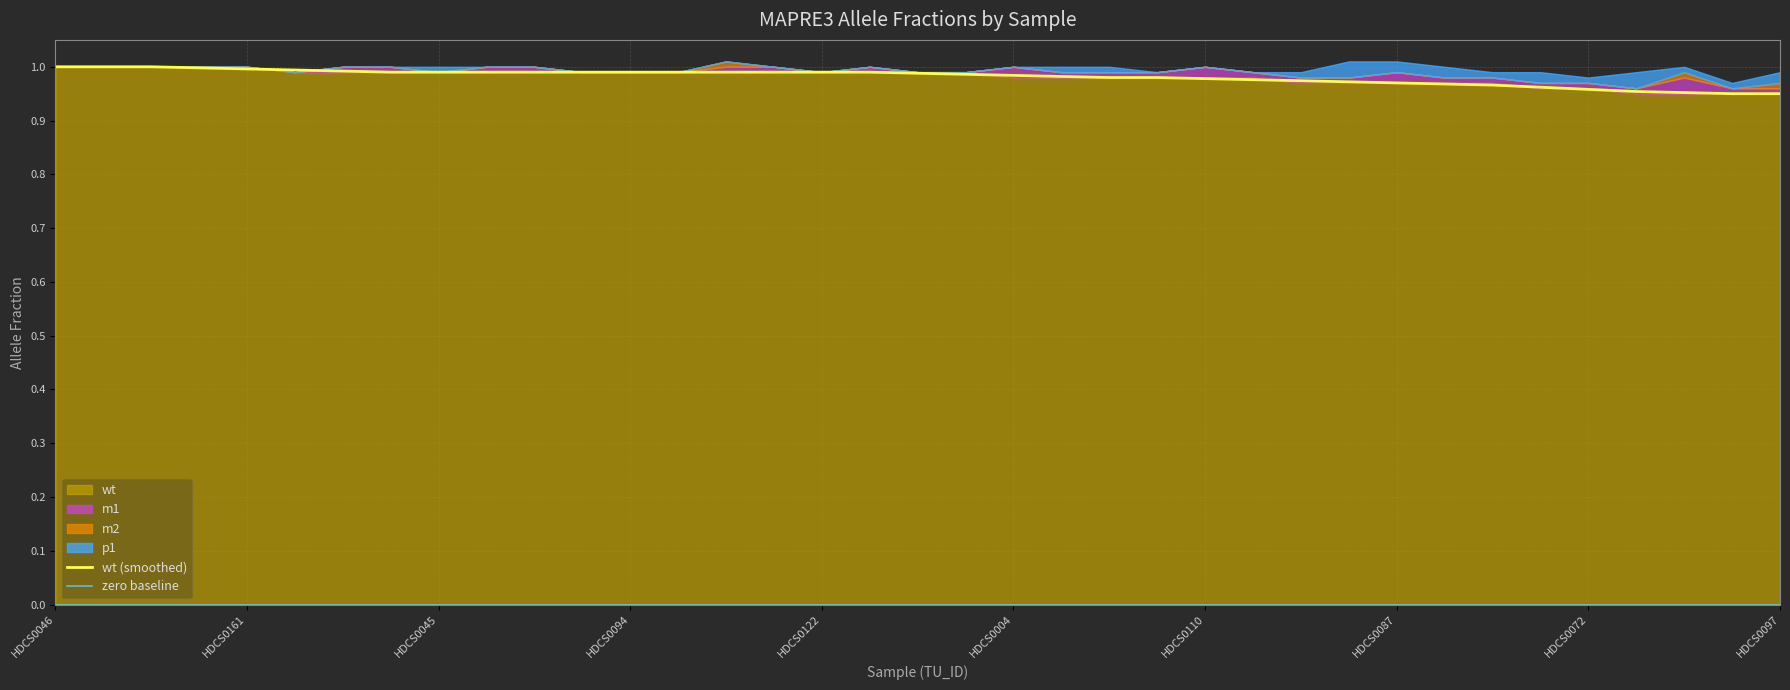

What is the label of the 29th point from the left?

HDCS0087